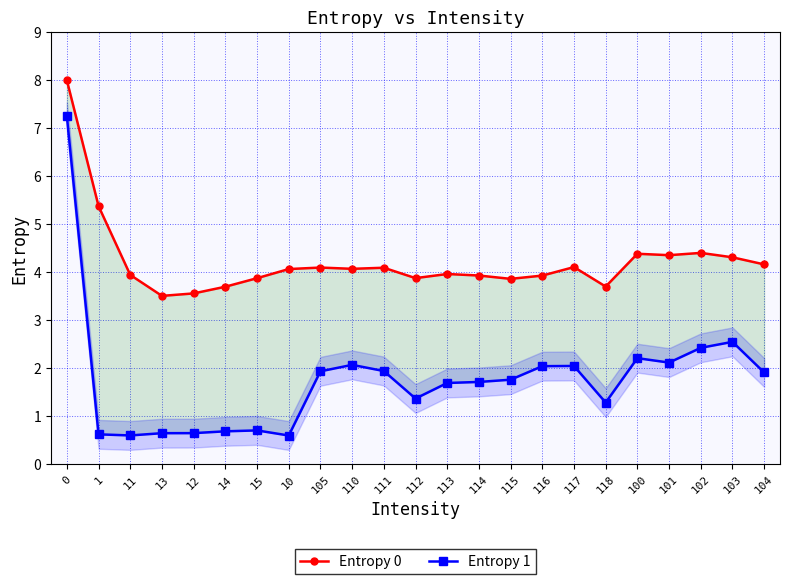

What is the smallest value displayed?

0.6